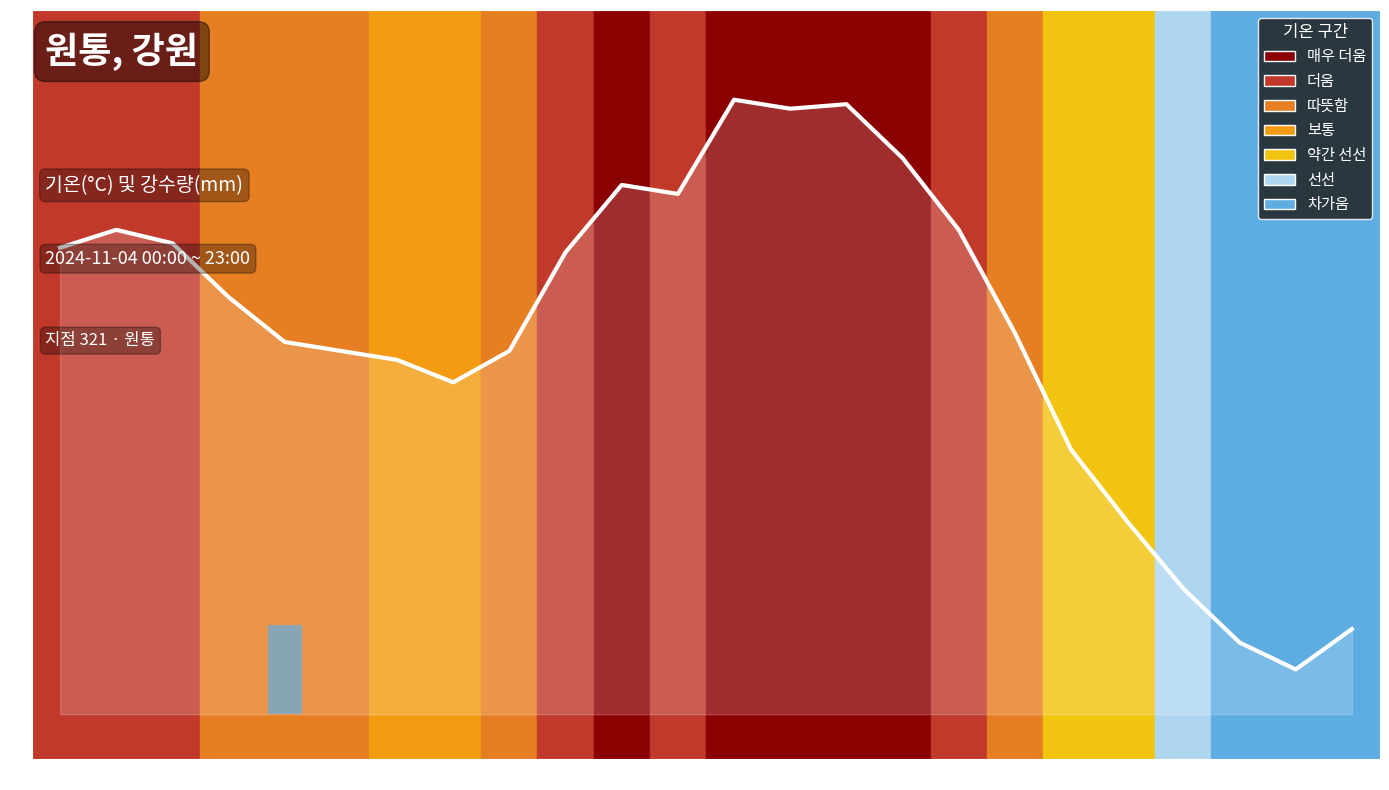

How many bars are there in total?

48